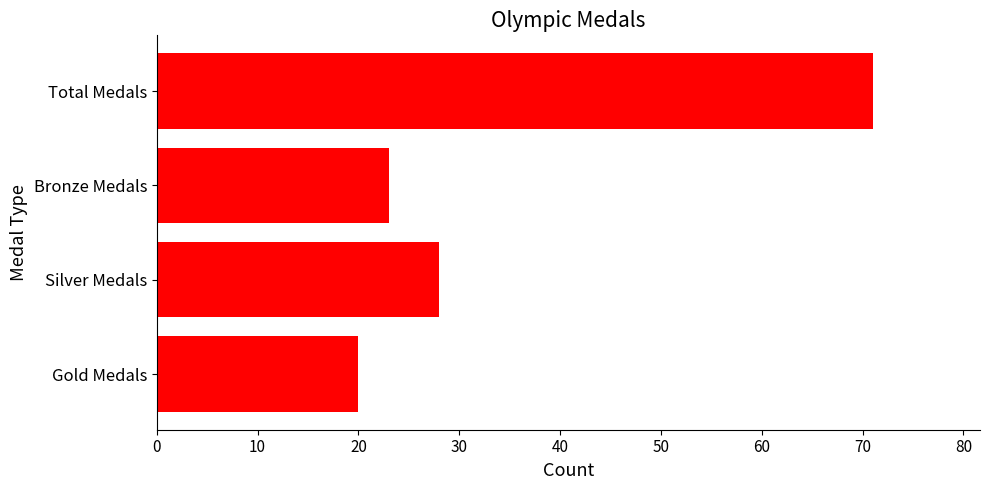

What is the difference between the maximum and minimum values?

51